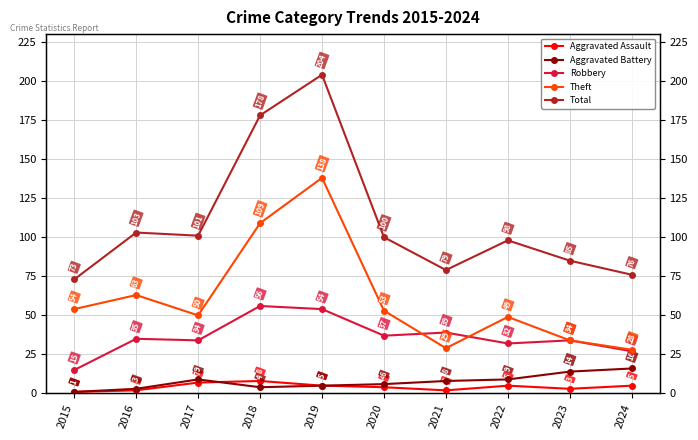

The Aggravated Battery series shows 5 at 2022. True or false?

False